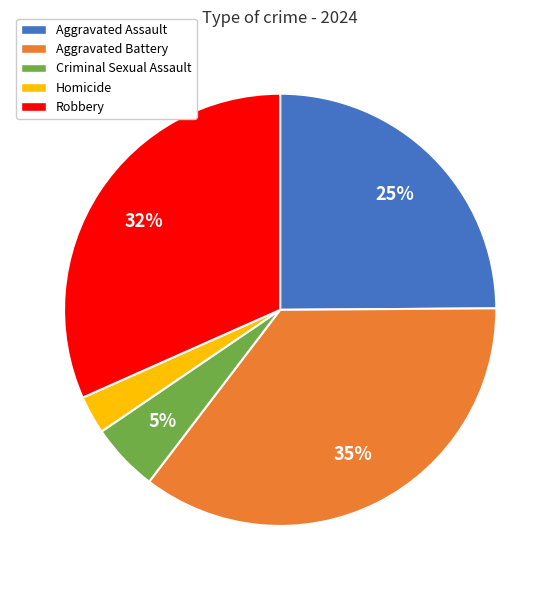

Which category has the smallest portion of the pie?

Homicide